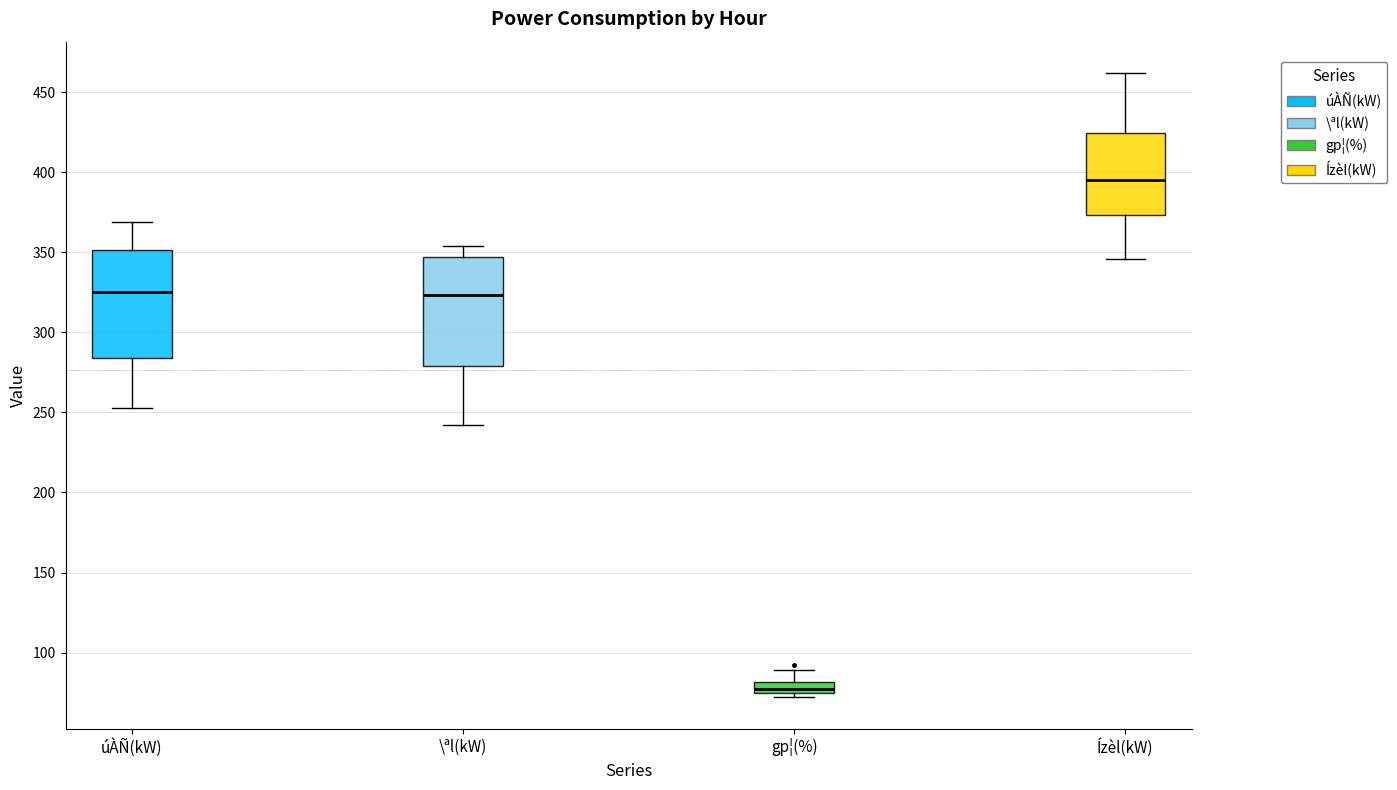

Which box has the lowest median line?

gp¦(%)